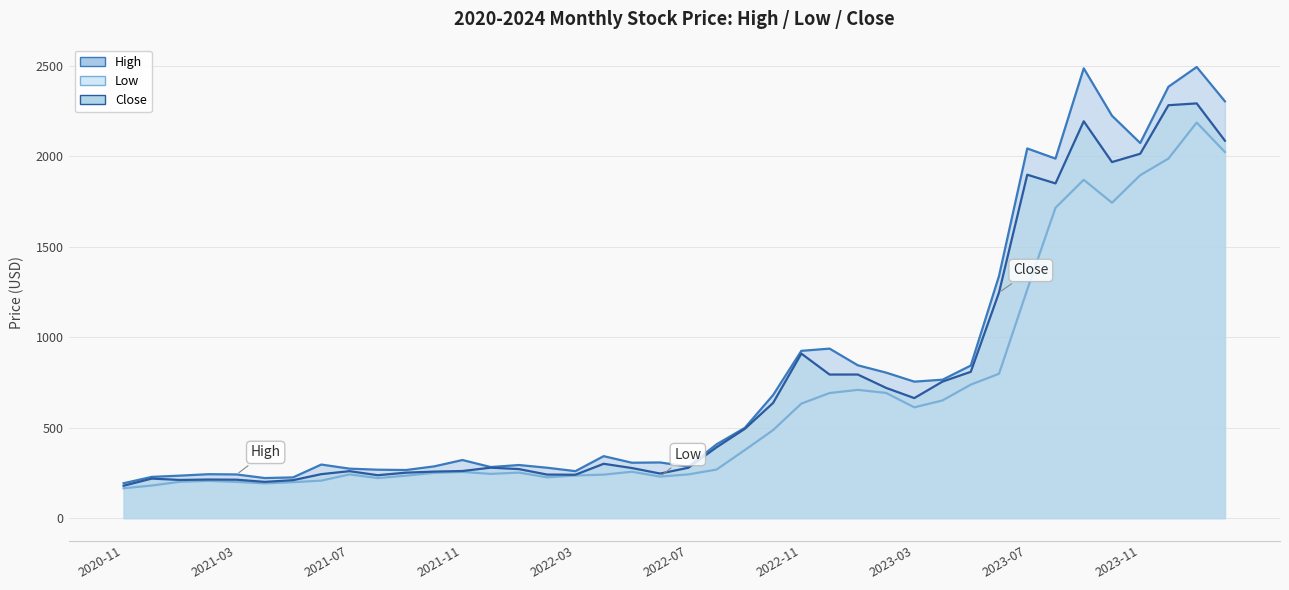

Reading left to right, what are all the values shown in this chart?

High: 2020-11=192.8	2020-12=227.9	2021-01=234.8	2021-02=242.6	2021-03=241.3	2021-04=221.4	2021-05=225.0	2021-06=296.0	2021-07=273.3	2021-08=267.5	2021-09=265.8	2021-10=285.9	2021-11=321.0	2021-12=282.2	2022-01=293.4	2022-02=278.4	2022-03=259.6	2022-04=342.4	2022-05=306.1	2022-06=307.5	2022-07=284.9	2022-08=408.0	2022-09=498.8	2022-10=680.0	2022-11=924.1	2022-12=936.4	2023-01=844.2	2023-02=803.9	2023-03=754.0	2023-04=764.8	2023-05=842.8	2023-06=1337.7	2023-07=2042.0	2023-08=1986.0	2023-09=2484.7	2023-10=2223.0	2023-11=2072.0	2023-12=2383.0	2024-01=2492.0	2024-02=2302.4
Low: 2020-11=165.1	2020-12=180.0	2021-01=200.9	2021-02=205.6	2021-03=200.2	2021-04=191.8	2021-05=198.6	2021-06=207.1	2021-07=241.5	2021-08=221.1	2021-09=234.5	2021-10=250.2	2021-11=255.2	2021-12=244.3	2022-01=251.6	2022-02=225.4	2022-03=235.6	2022-04=240.2	2022-05=256.2	2022-06=229.4	2022-07=241.6	2022-08=268.4	2022-09=376.2	2022-10=486.3	2022-11=632.5	2022-12=691.0	2023-01=708.5	2023-02=691.6	2023-03=612.0	2023-04=650.2	2023-05=737.5	2023-06=797.5	2023-07=1262.2	2023-08=1714.0	2023-09=1869.0	2023-10=1742.0	2023-11=1894.2	2023-12=1986.1	2024-01=2185.1	2024-02=2022.5
Close: 2020-11=179.0	2020-12=218.4	2021-01=210.8	2021-02=213.2	2021-03=212.3	2021-04=200.3	2021-05=209.7	2021-06=243.0	2021-07=259.4	2021-08=237.1	2021-09=251.2	2021-10=257.1	2021-11=260.3	2021-12=278.8	2022-01=270.9	2022-02=240.6	2022-03=239.7	2022-04=300.2	2022-05=276.8	2022-06=246.2	2022-07=278.3	2022-08=391.6	2022-09=493.4	2022-10=636.4	2022-11=908.8	2022-12=793.1	2023-01=793.2	2023-02=719.5	2023-03=663.0	2023-04=754.3	2023-05=808.2	2023-06=1246.4	2023-07=1897.0	2023-08=1849.0	2023-09=2192.2	2023-10=1966.8	2023-11=2012.8	2023-12=2280.9	2024-01=2290.9	2024-02=2084.9